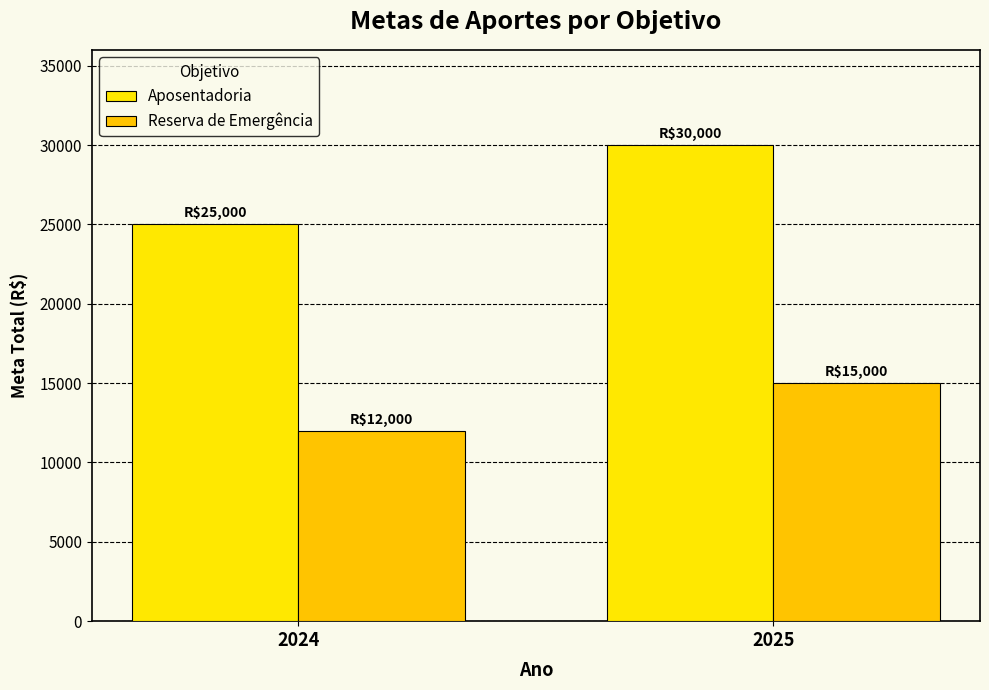

What is the sum of all Aposentadoria values?

55000